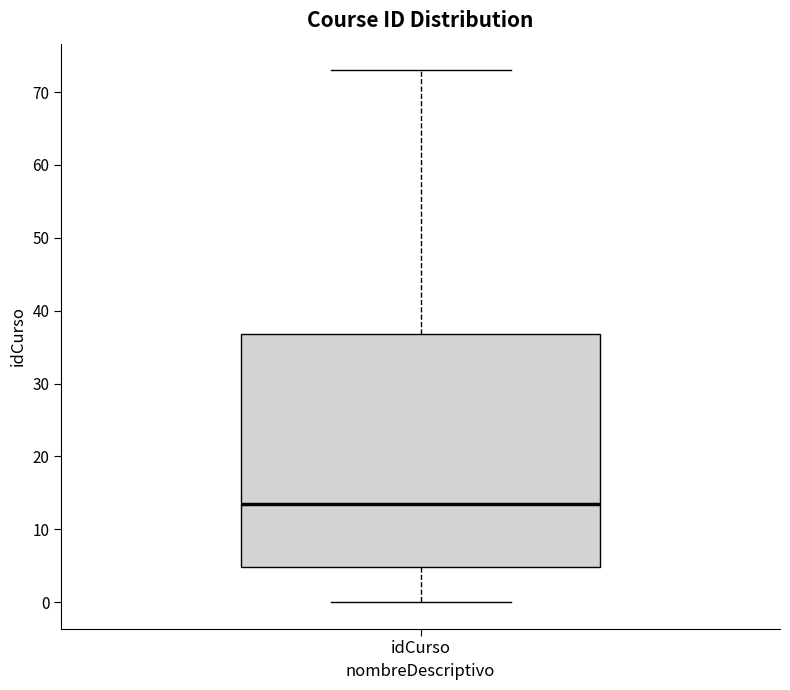

Where is the lower edge of the box for idCurso on the y-axis? The values are not printed on the chart, so give them approximately, as read against the axis.

5